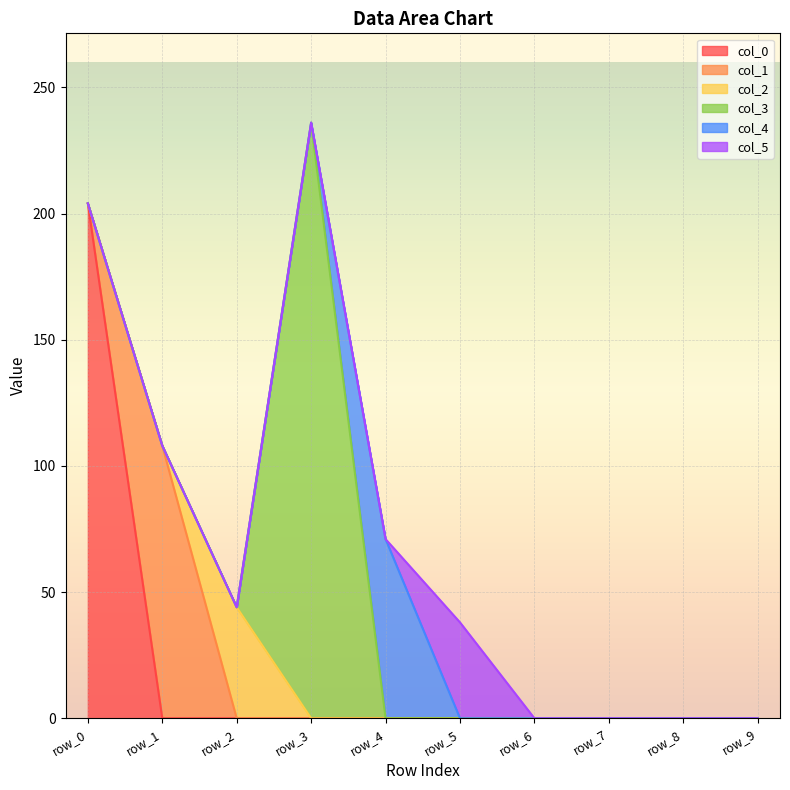

The value of col_2 at row_2 is 44. True or false?

True